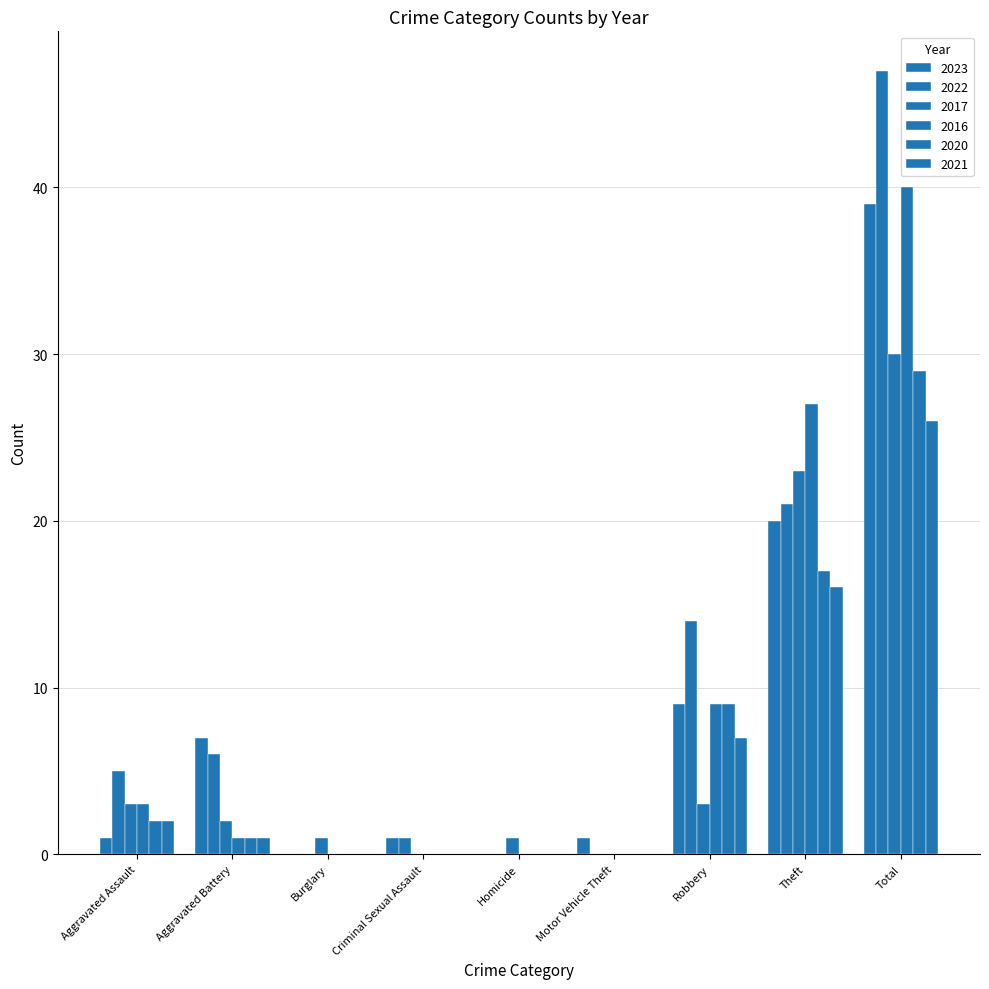

Which series has the largest range (max minus min)?

2022